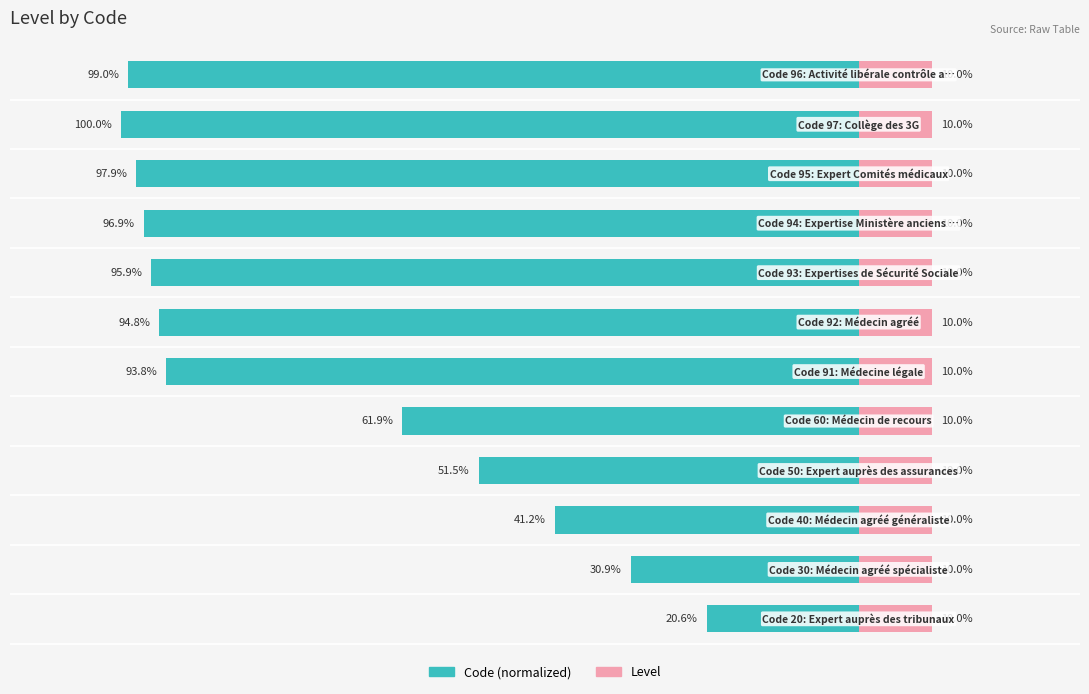

What position from the right is −100?

11